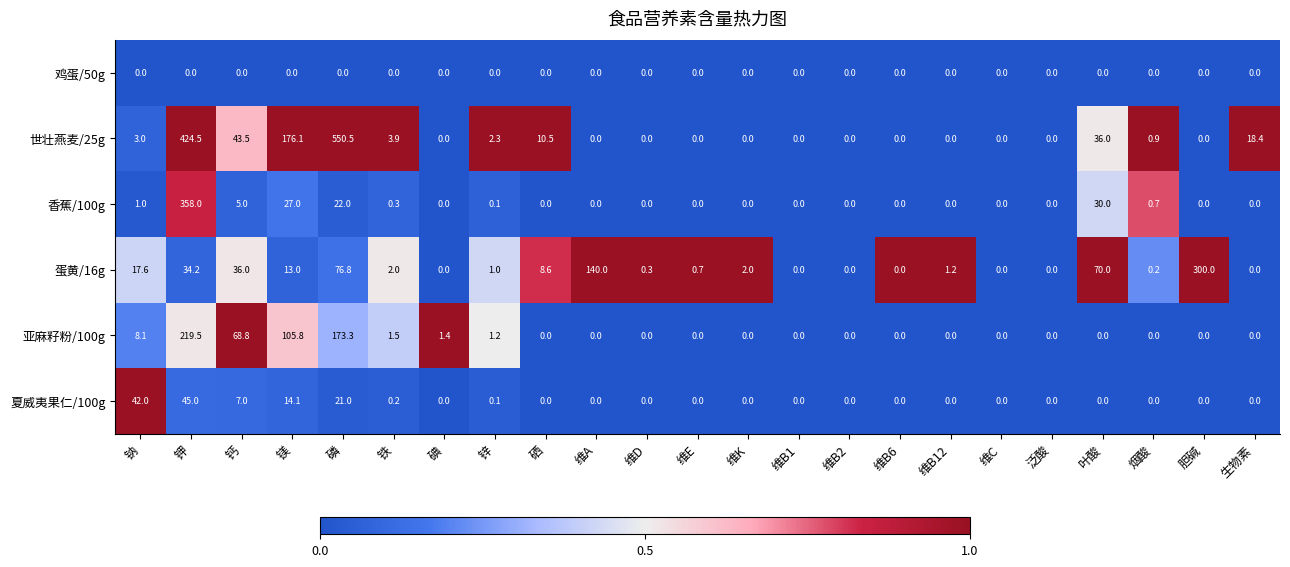

Is the value of 鸡蛋/50g at 维B2 greater than the value of 亚麻籽粉/100g at 钠?

No